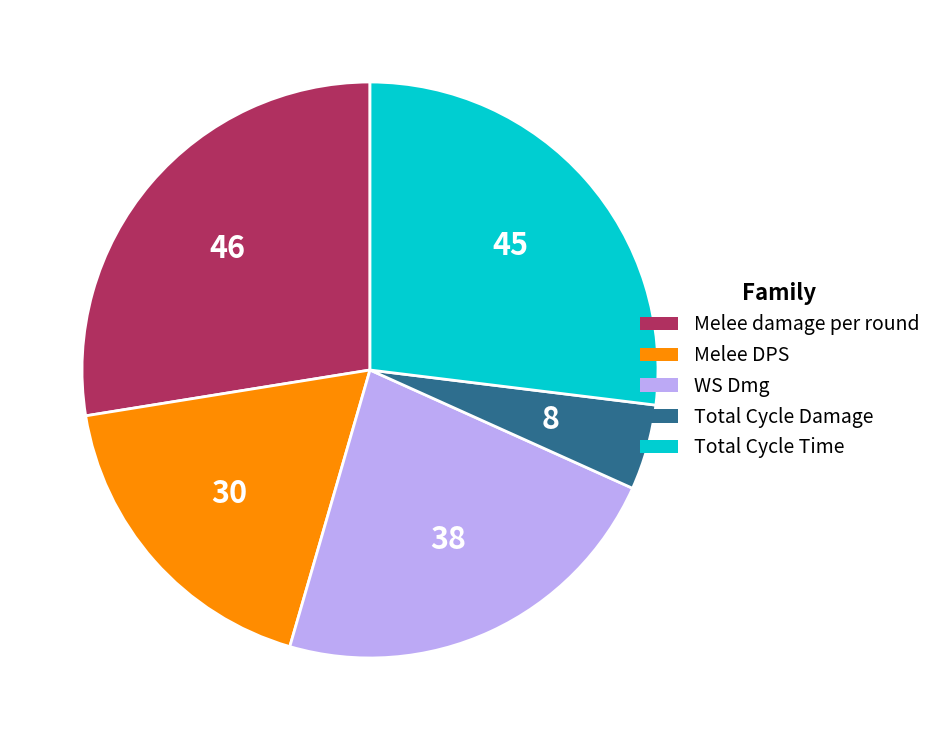

How many segments does this pie chart have?

5